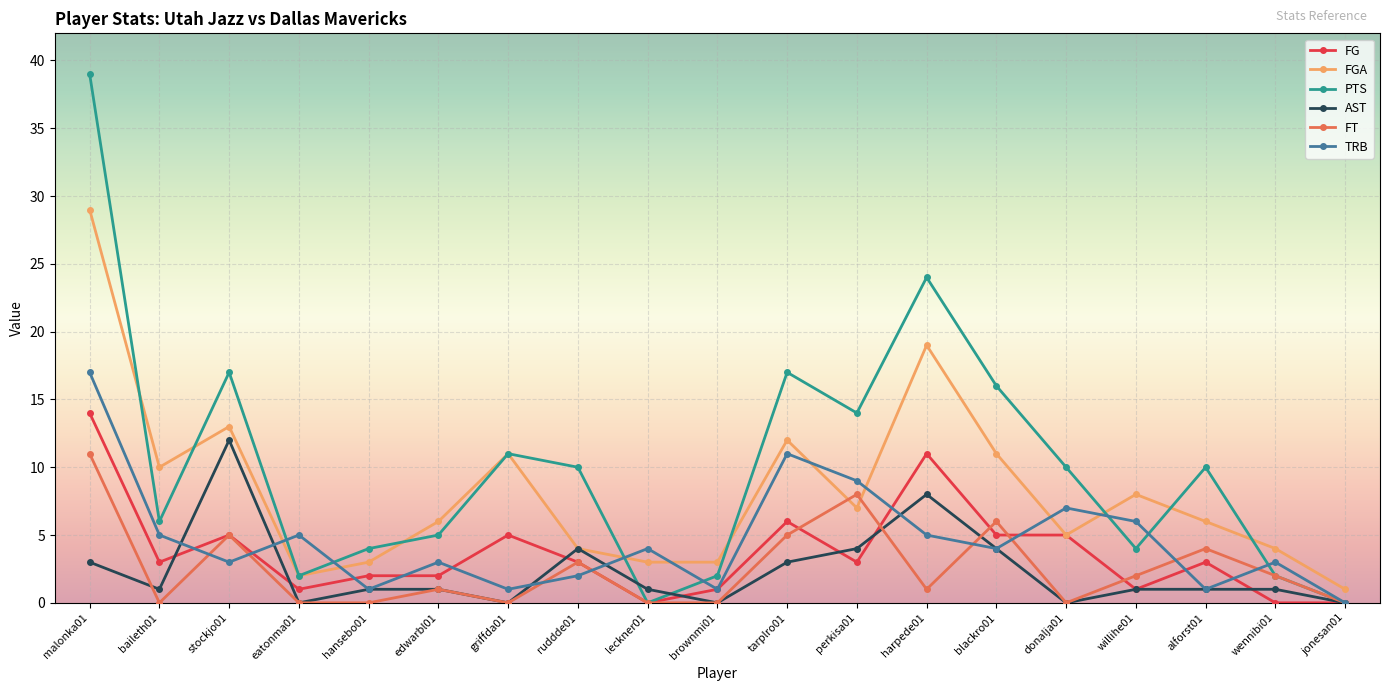

How many lines are shown in the chart?

6